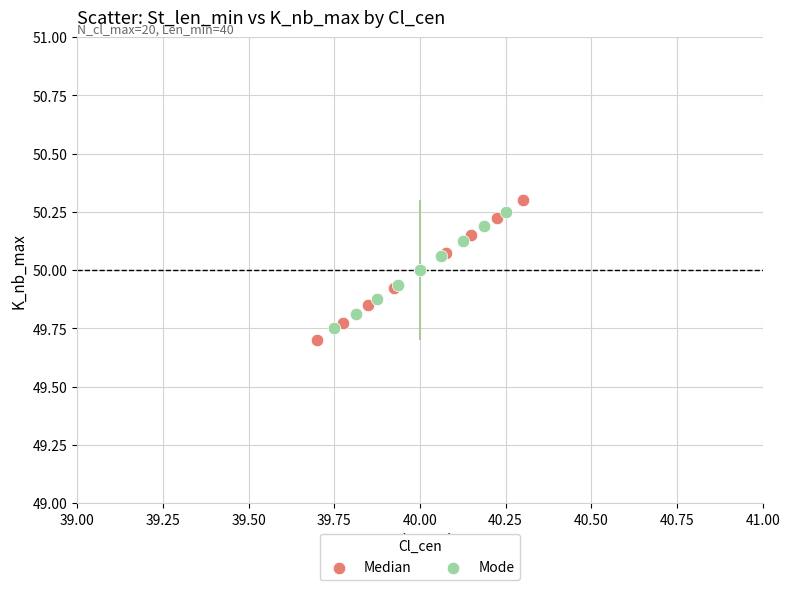

Which series has the largest Y range (max minus min)?

Median